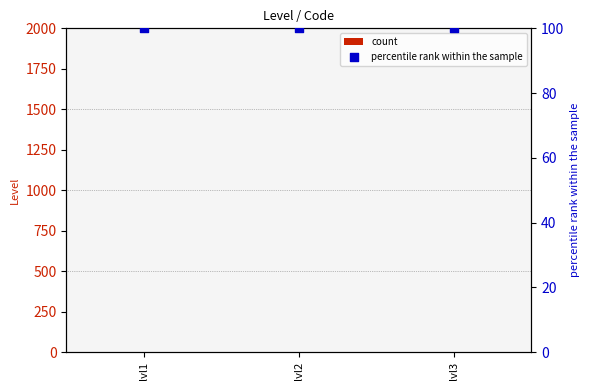

Which series has the largest total across all categories?

percentile rank within the sample